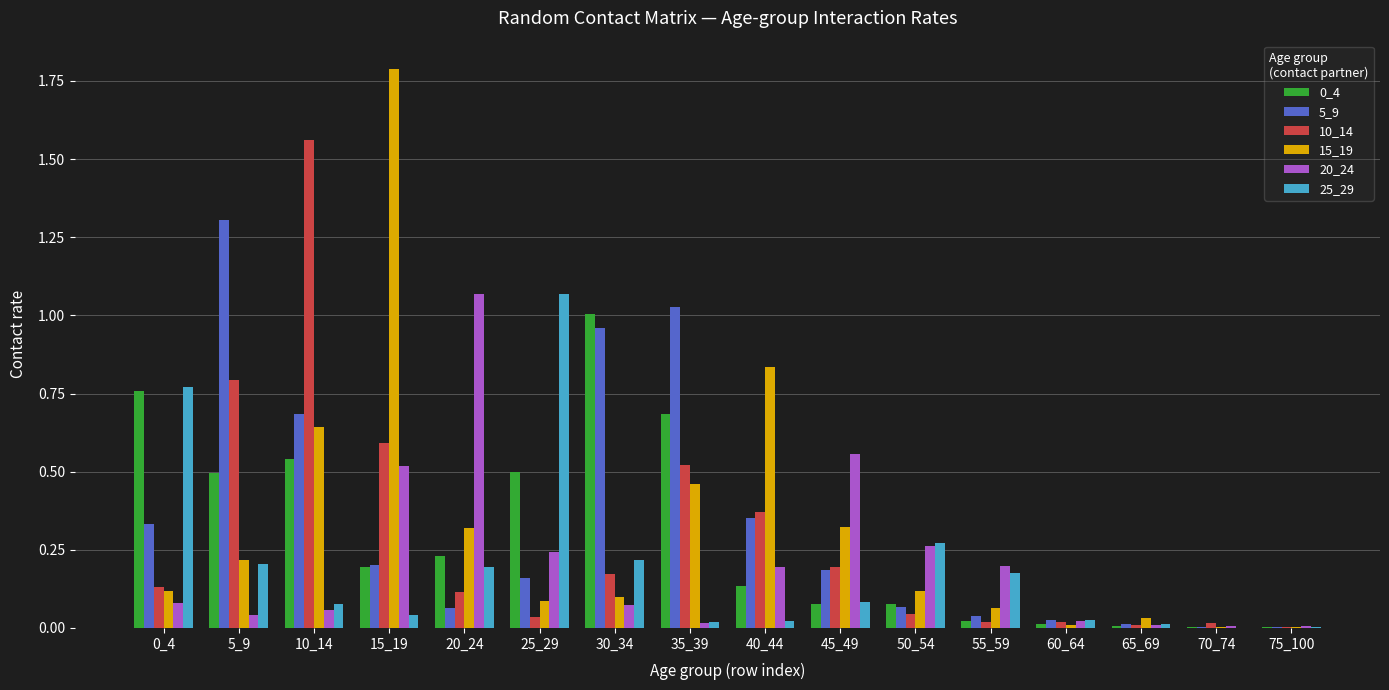

What is the maximum value shown in the chart?

1.8